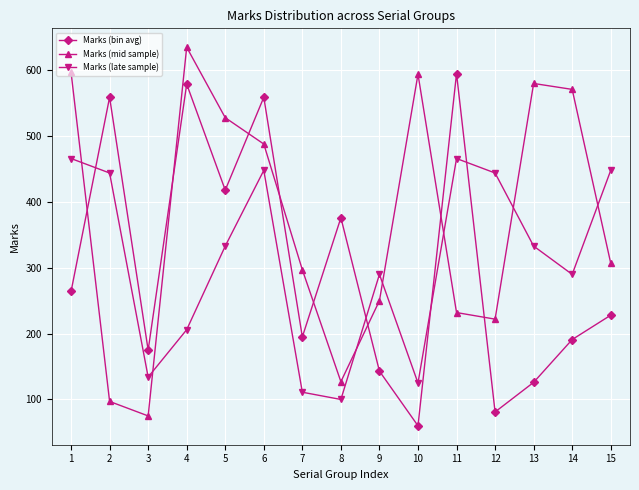

How many categories are shown in the chart?

15